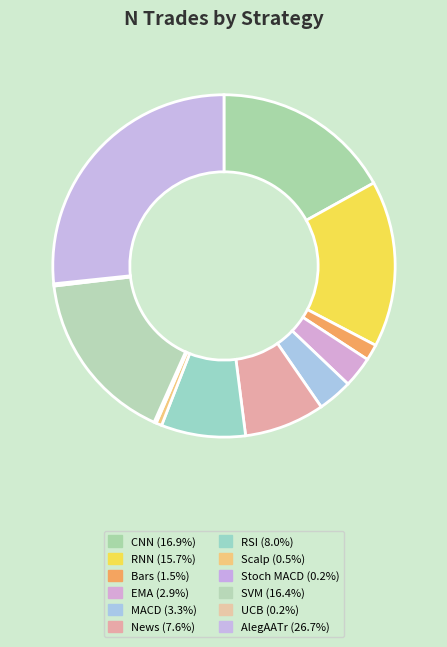

Which slice is the largest?

AlegAATr